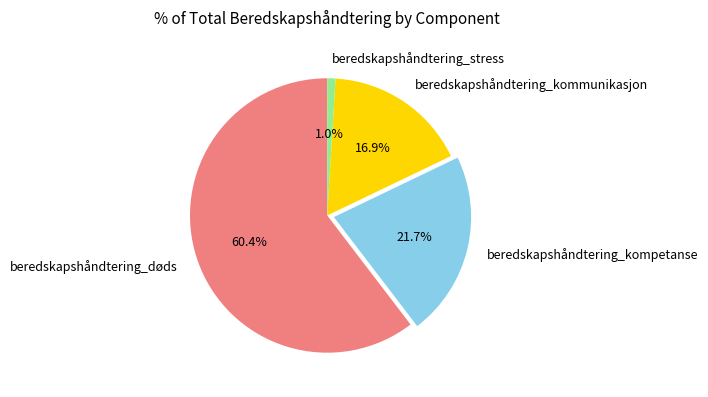

Rank the categories by value from highest to lowest.

beredskapshåndtering_døds, beredskapshåndtering_kompetanse, beredskapshåndtering_kommunikasjon, beredskapshåndtering_stress